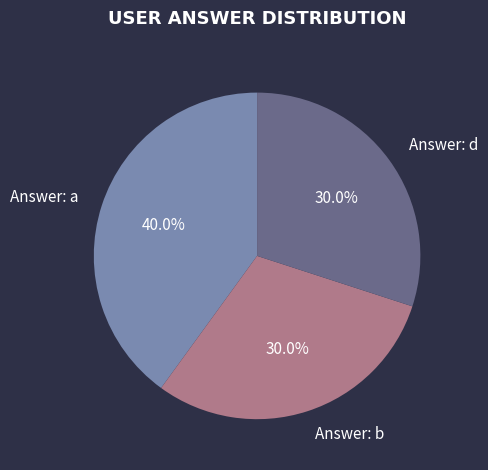

Is there a majority slice in this chart?

No